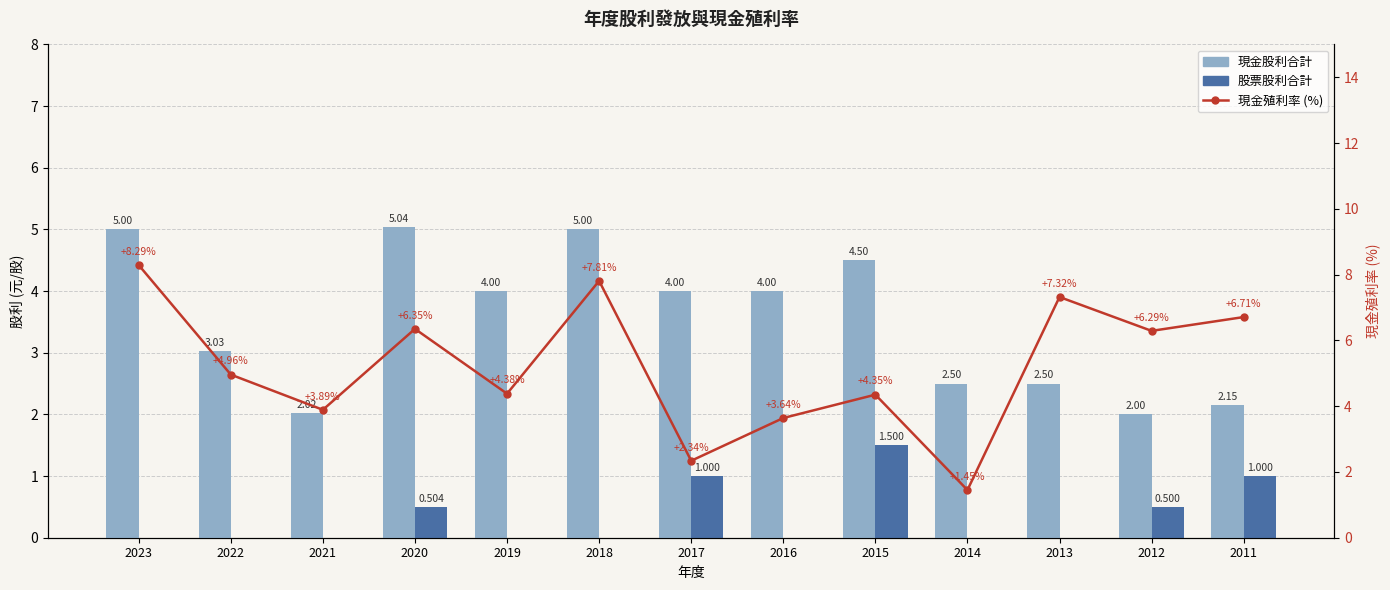

List the series in order of their overall mean, highest first.

現金殖利率 (%), 現金股利合計, 股票股利合計